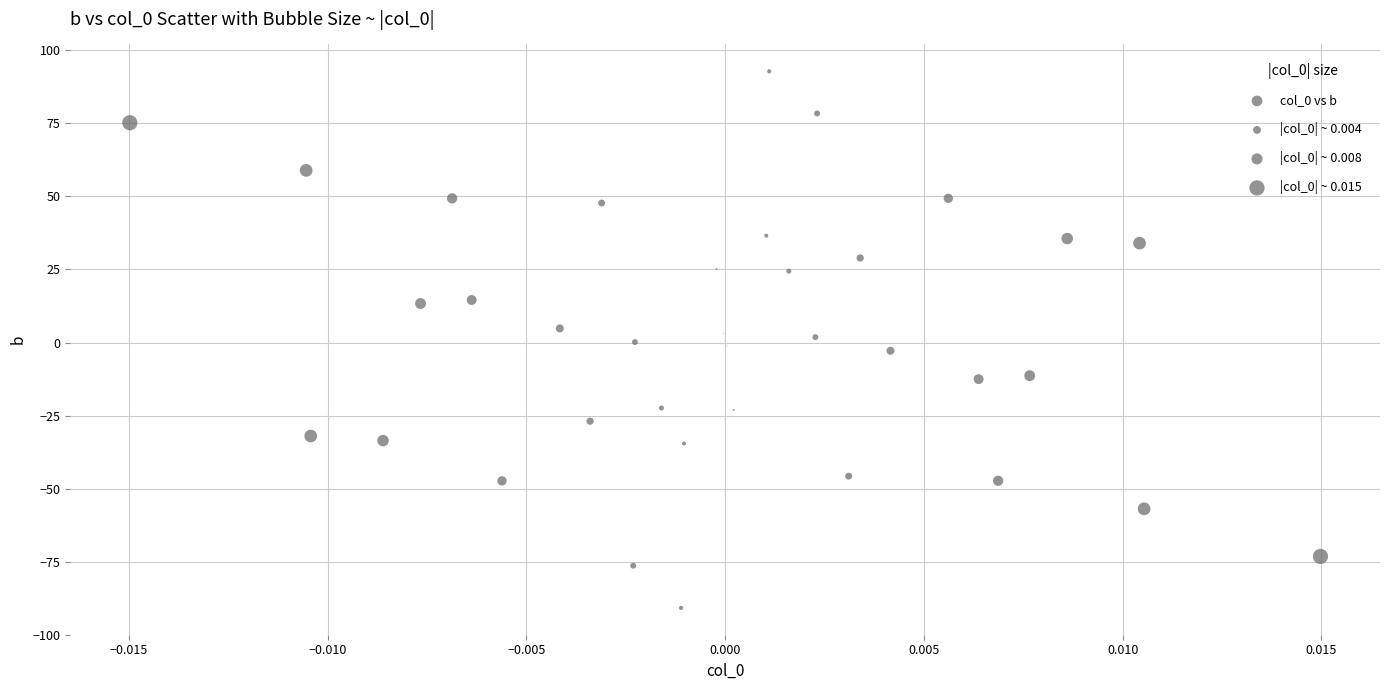

What is the range of Y values (max minus min)?

183.7